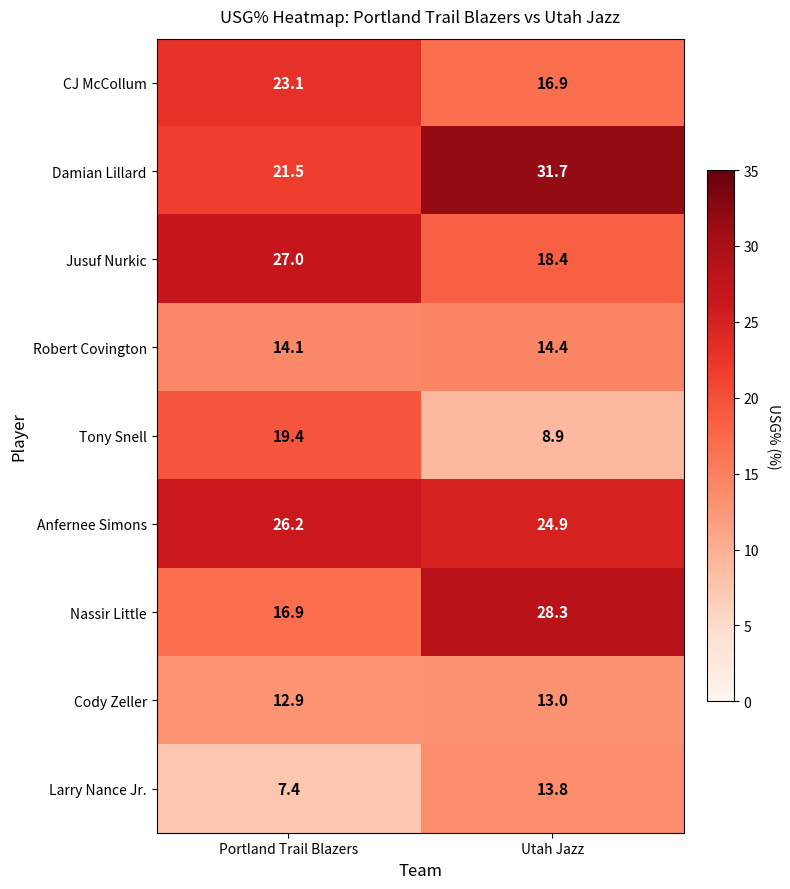

What is the spread (max minus min) of values at Portland Trail Blazers?

19.6